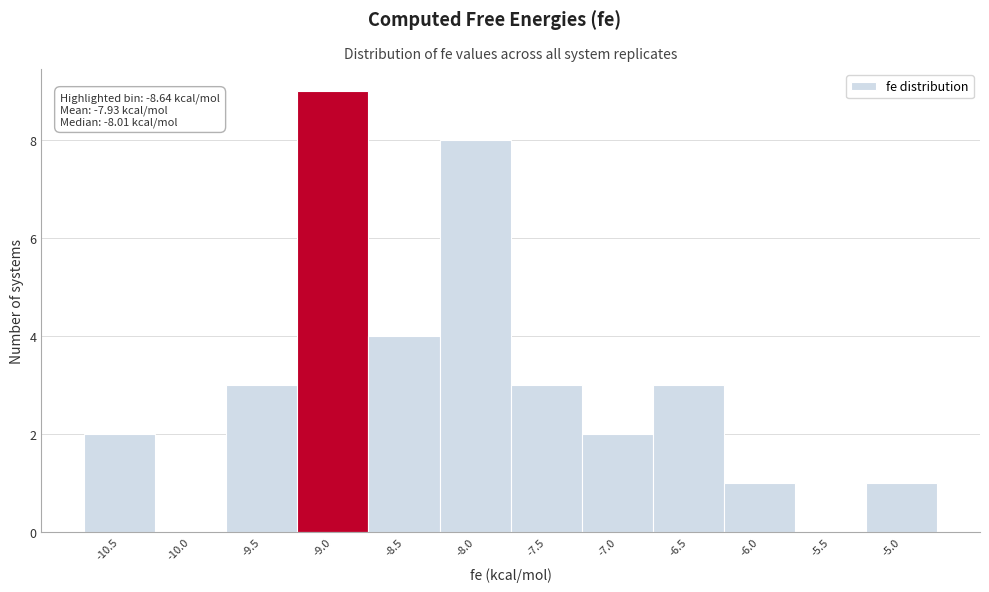

Reading right to left, list all the values displayed in this chart.

-5.0=1	-5.5=0	-6.0=1	-6.5=3	-7.0=2	-7.5=3	-8.0=8	-8.5=4	-9.0=9	-9.5=3	-10.0=0	-10.5=2